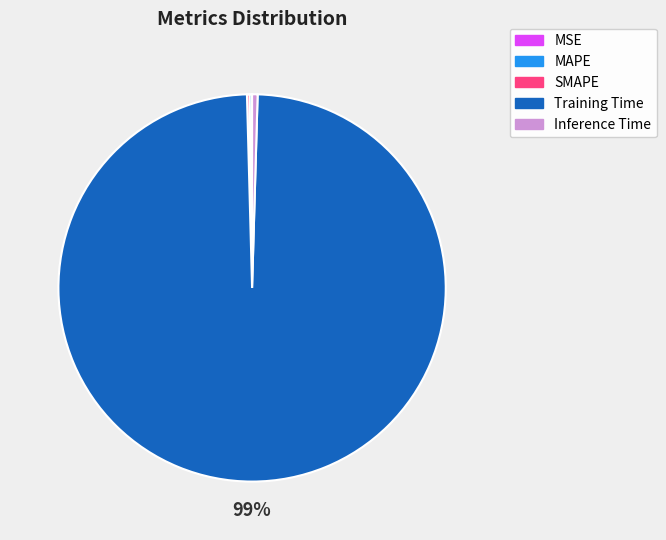

Is it true that Inference Time is 0% of the pie?

True